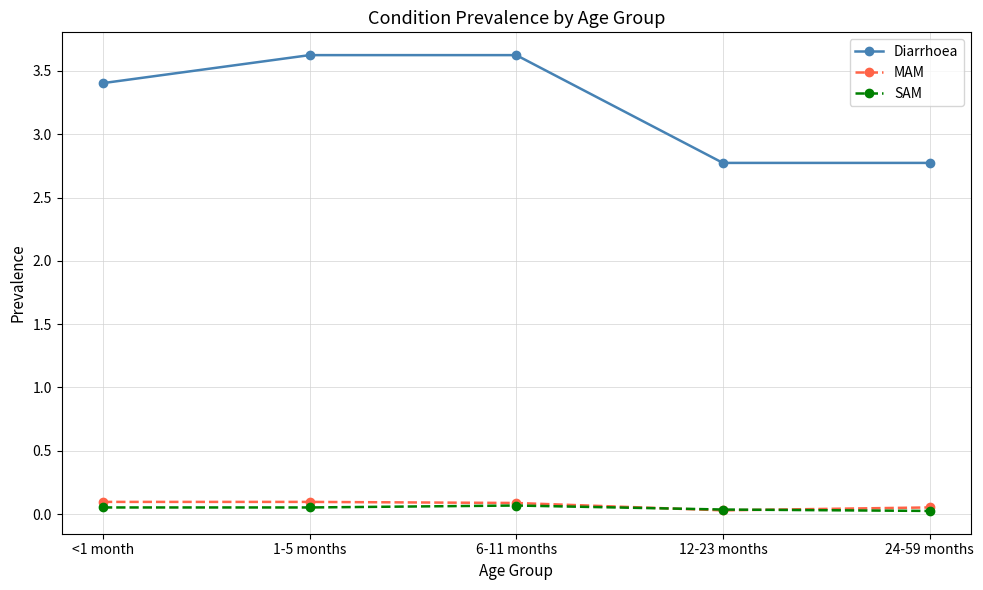

True or false: MAM and Diarrhoea cross at least once.

False